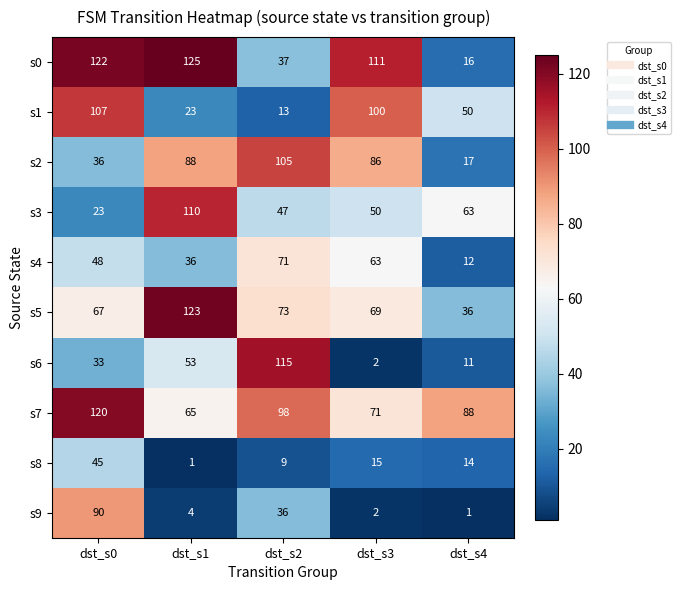

How many series are shown in this chart?

10